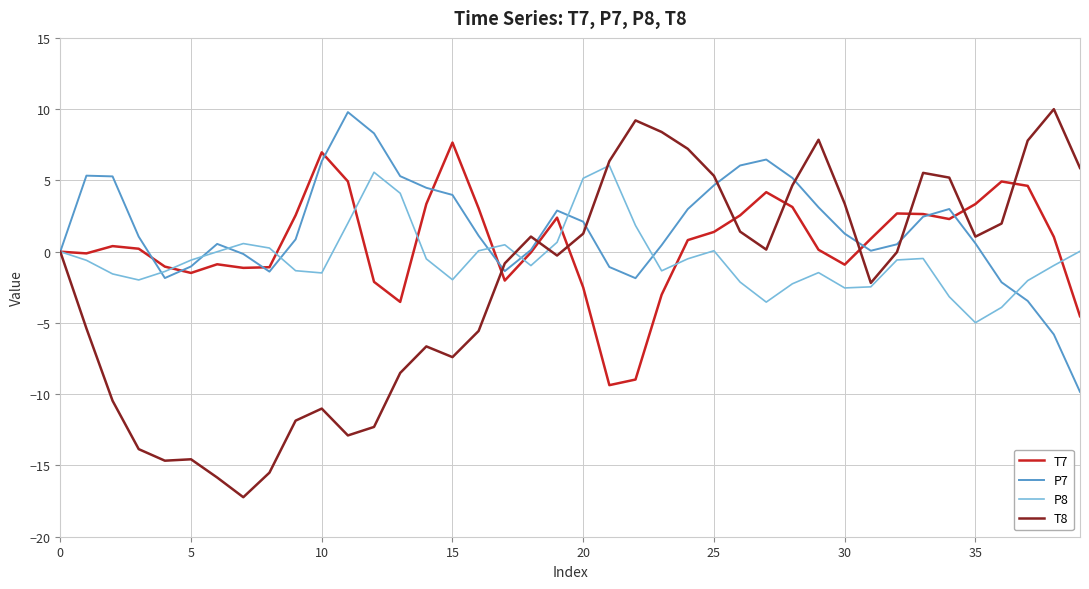

Which series has the largest range (max minus min)?

T8